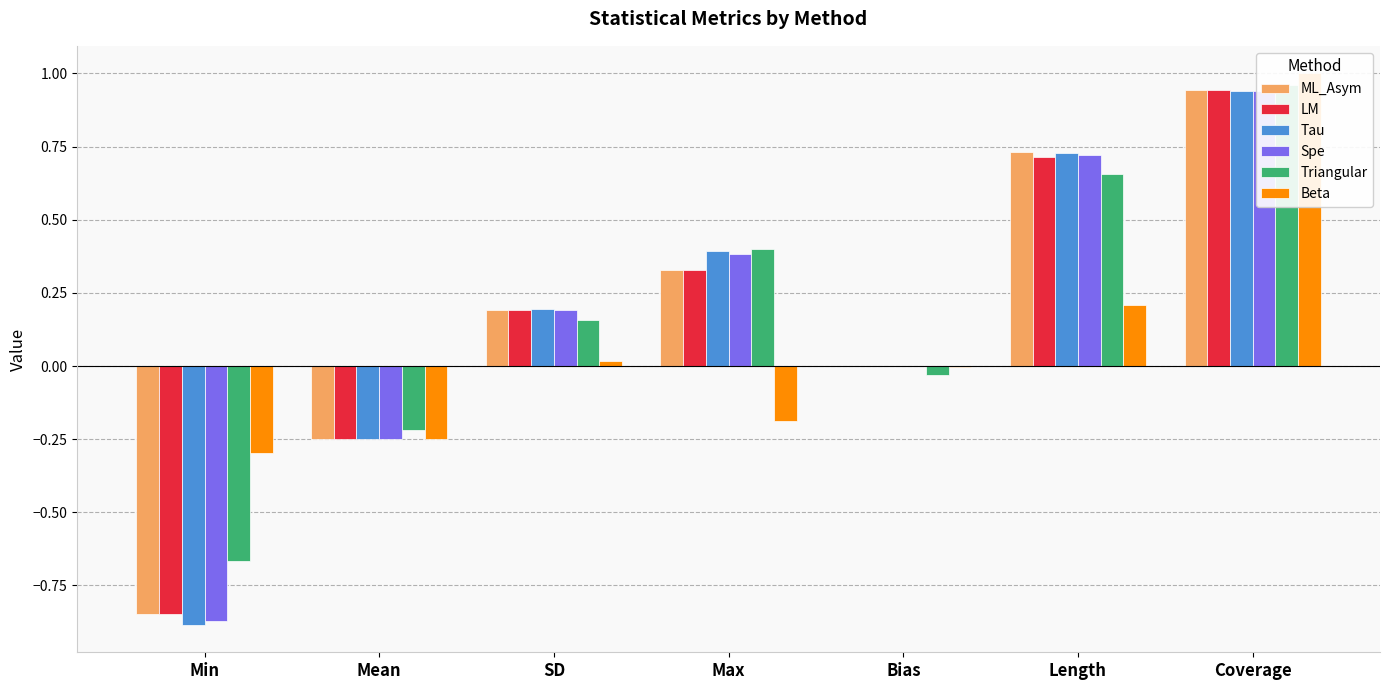

Which series has the largest total across all categories?

Triangular